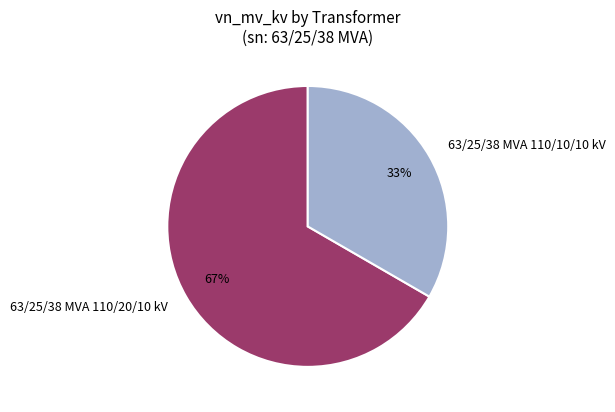

Is there any slice that represents more than half of the pie?

Yes